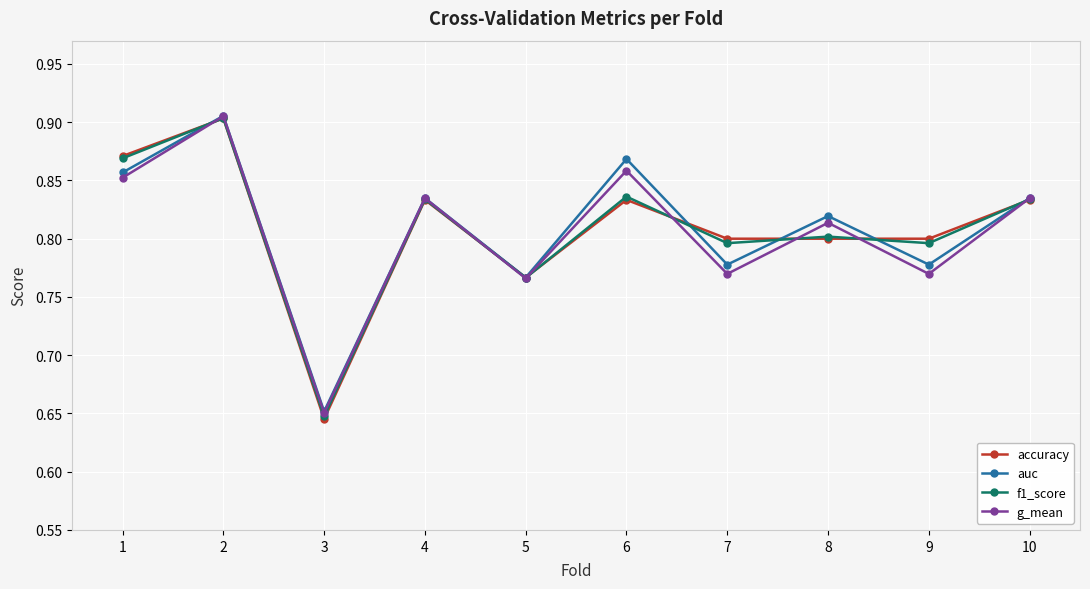

What is the sum of all g_mean values?

8.1